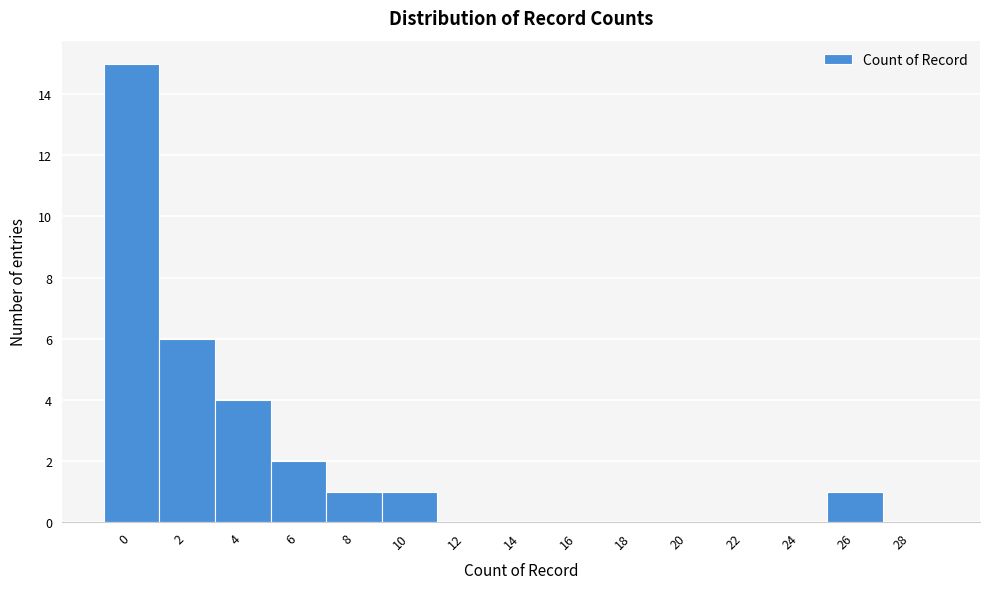

Reading right to left, transcribe all the data shown in this chart.

28=0	26=1	24=0	22=0	20=0	18=0	16=0	14=0	12=0	10=1	8=1	6=2	4=4	2=6	0=15